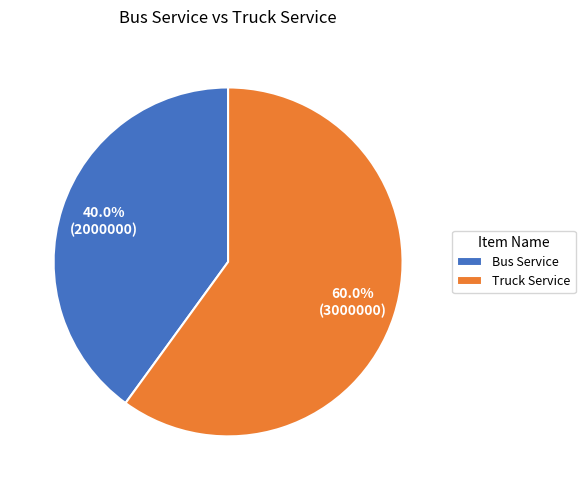

How many slices are in this pie chart?

2